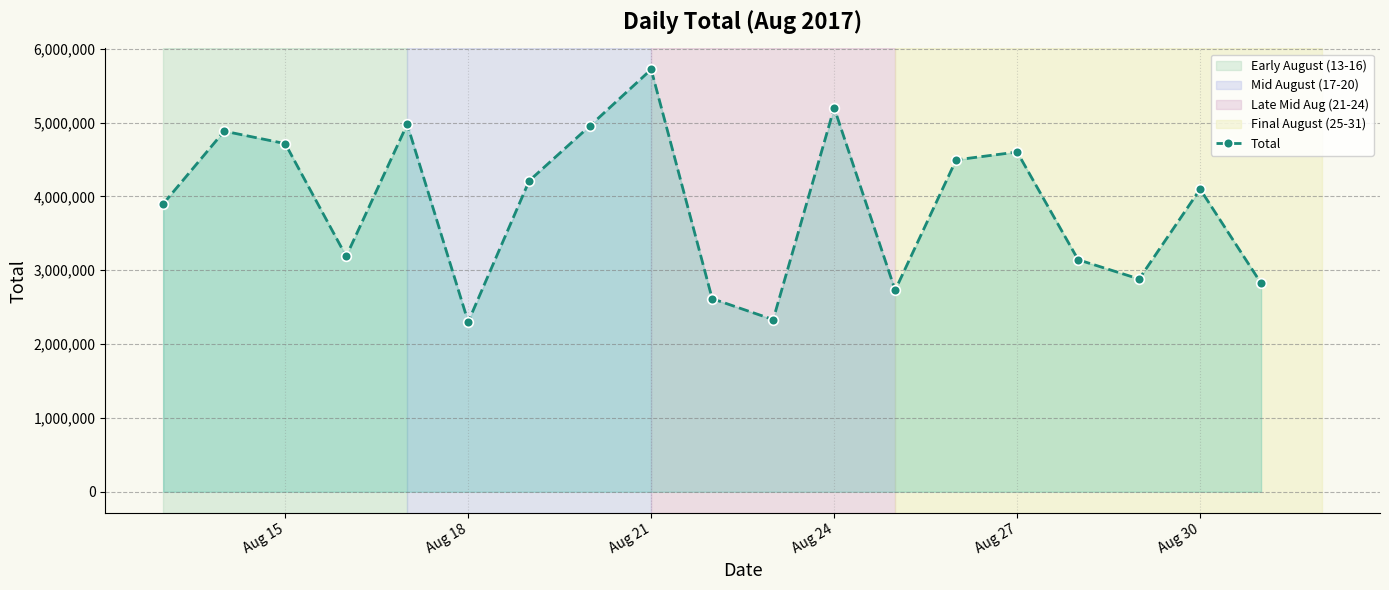

What is the value of the 10th point from the left?

2615170